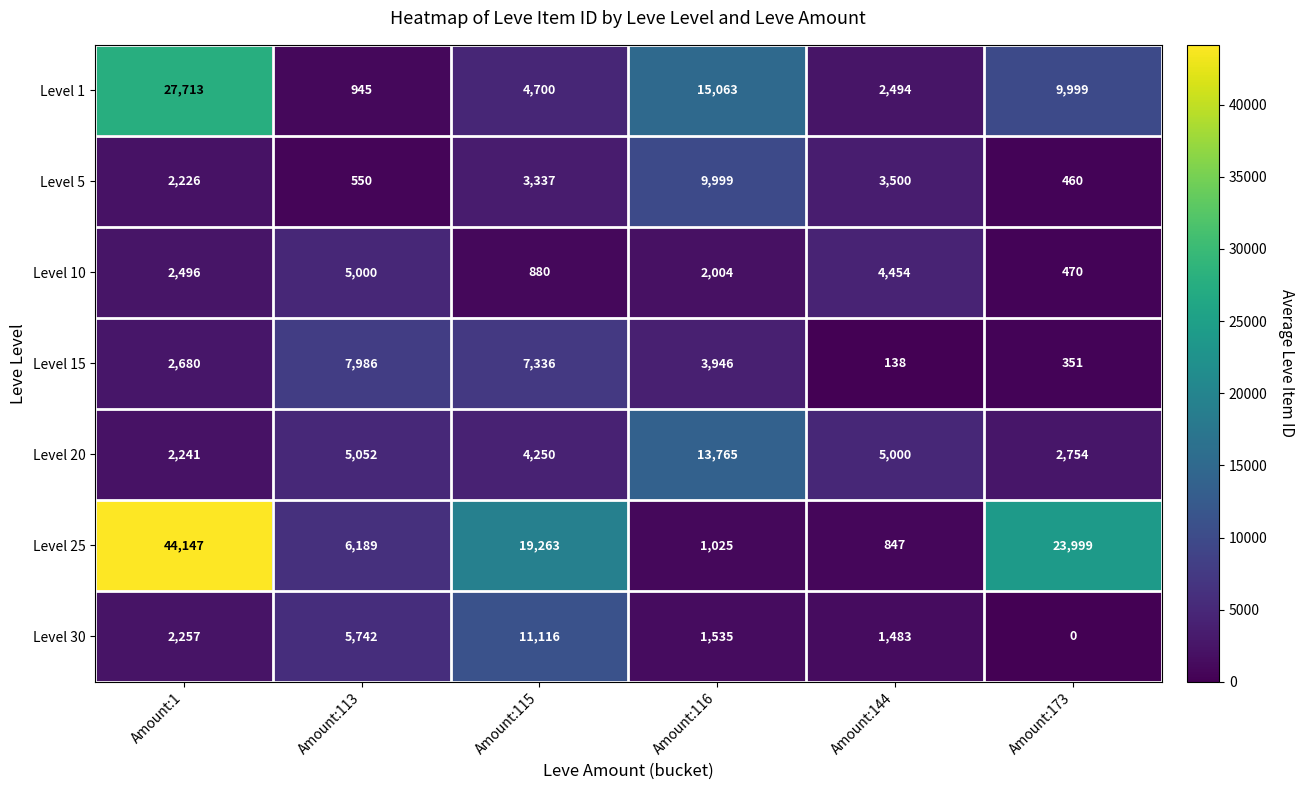

At which category is the sum across all series the highest?

Amount:1